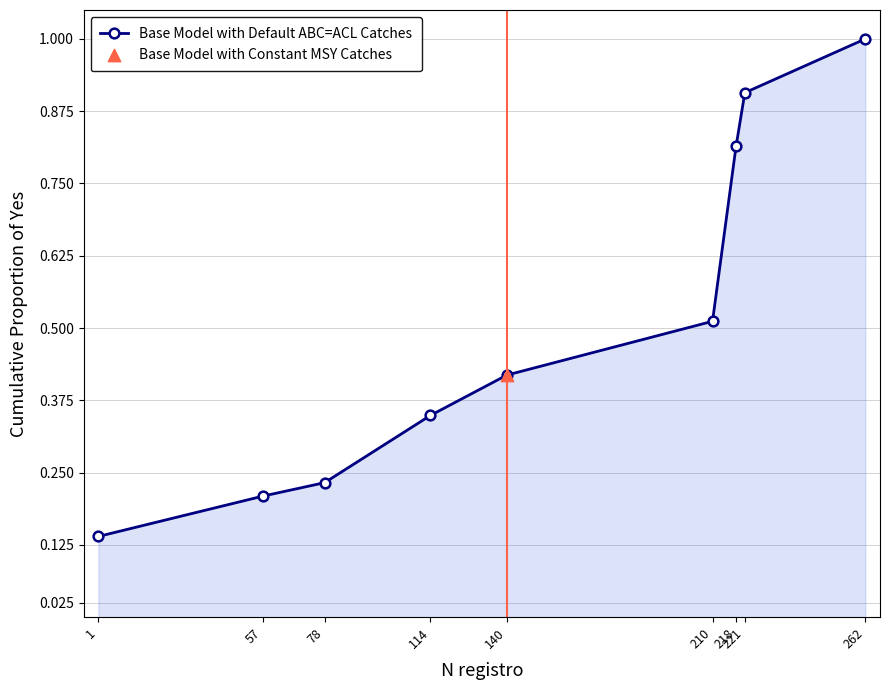

Between 114 and 140, which is larger?

140